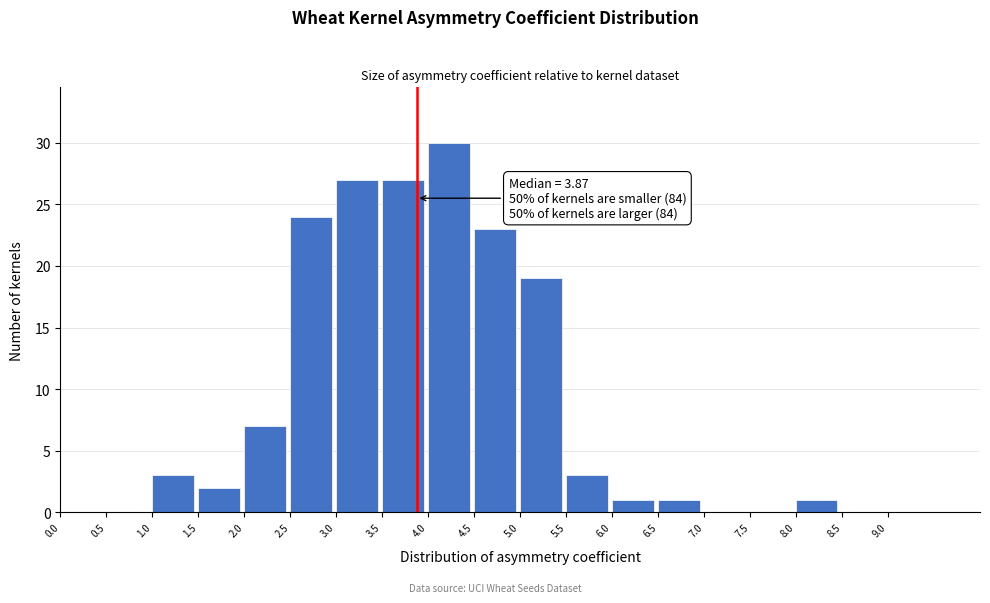

Over which range of the x-axis is the bar tallest?

4.0 to 4.5